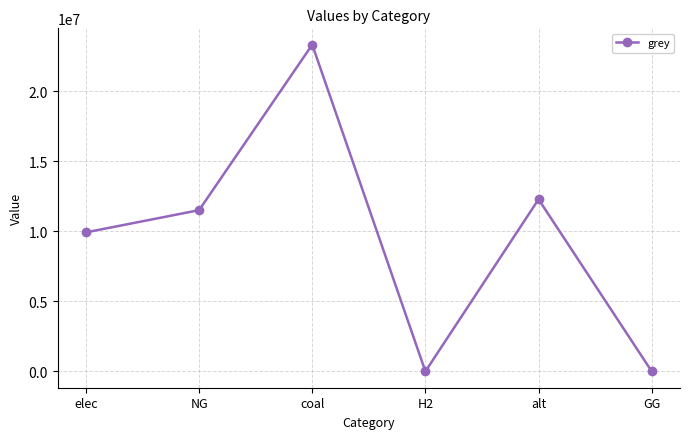

Does the chart have visible grid lines?

Yes